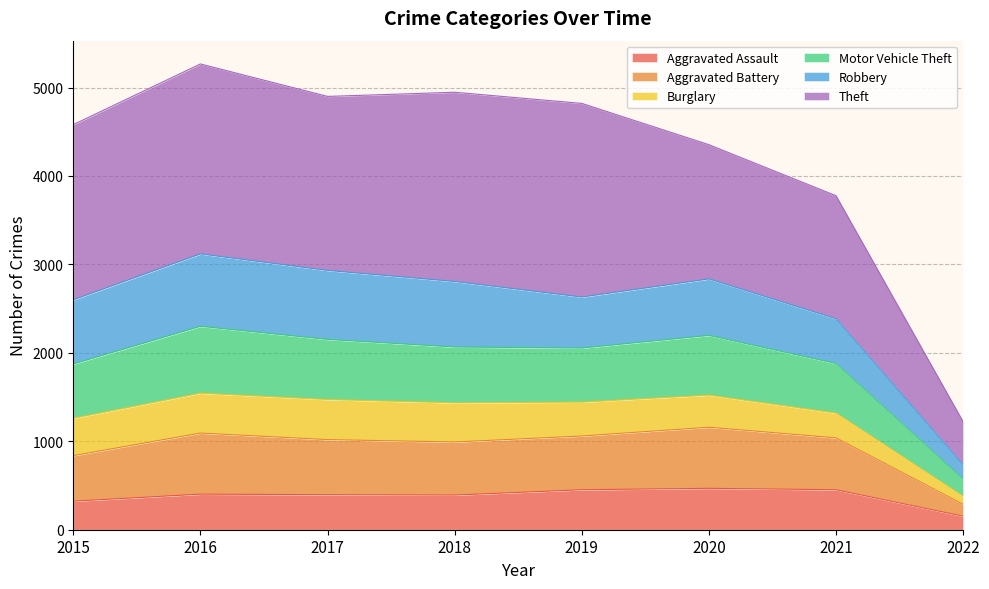

What is the total value across all series at 2015?

4581